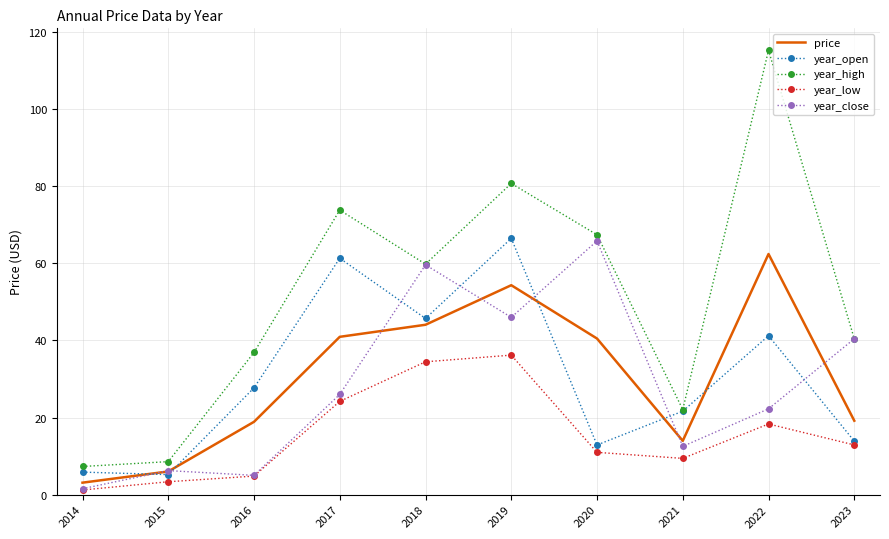

True or false: year_open has a value of 5.6 at 2021.

False